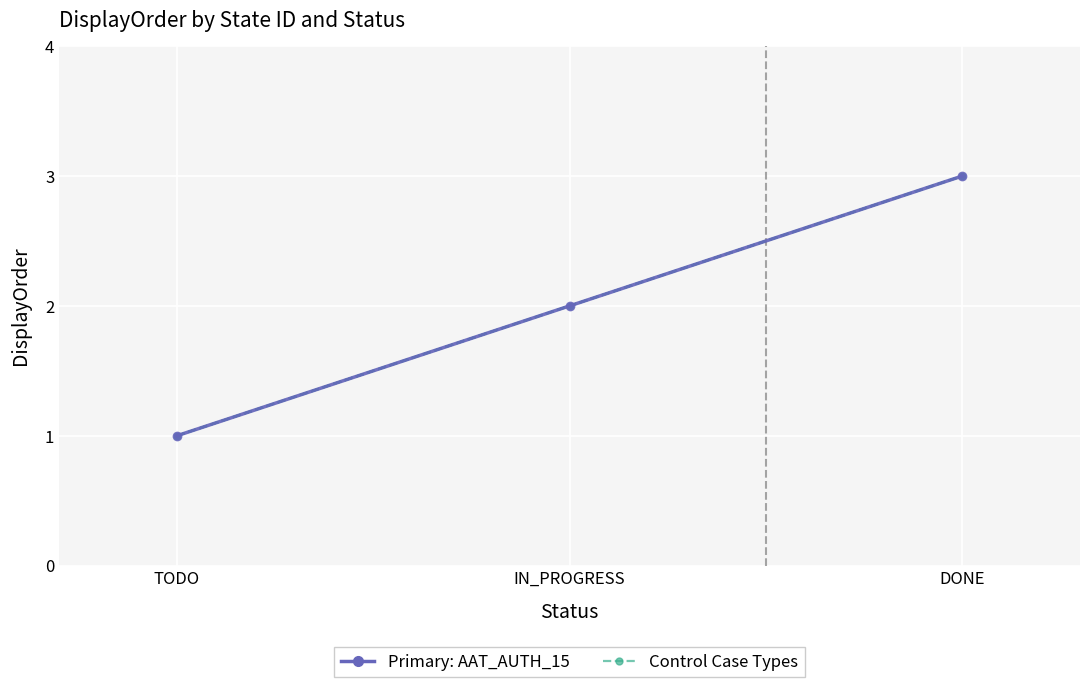

Is this an area chart (filled region under the line)?

No